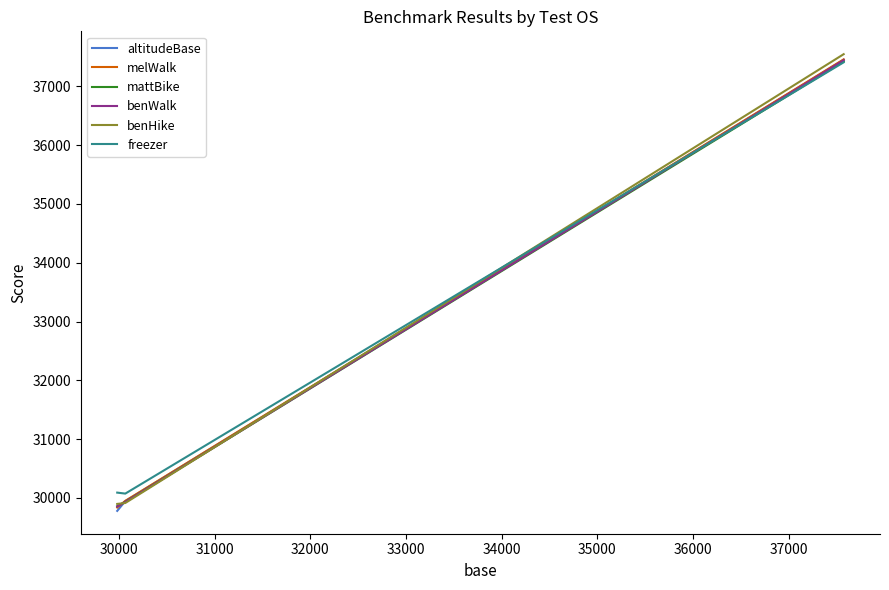

What is the smallest value displayed?

29780.1